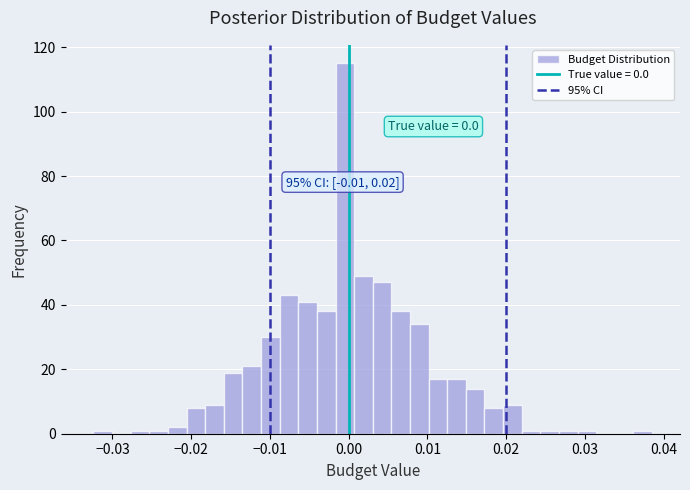

Read against the x-axis, roughly where is the centre of the tallest bar?

0.000